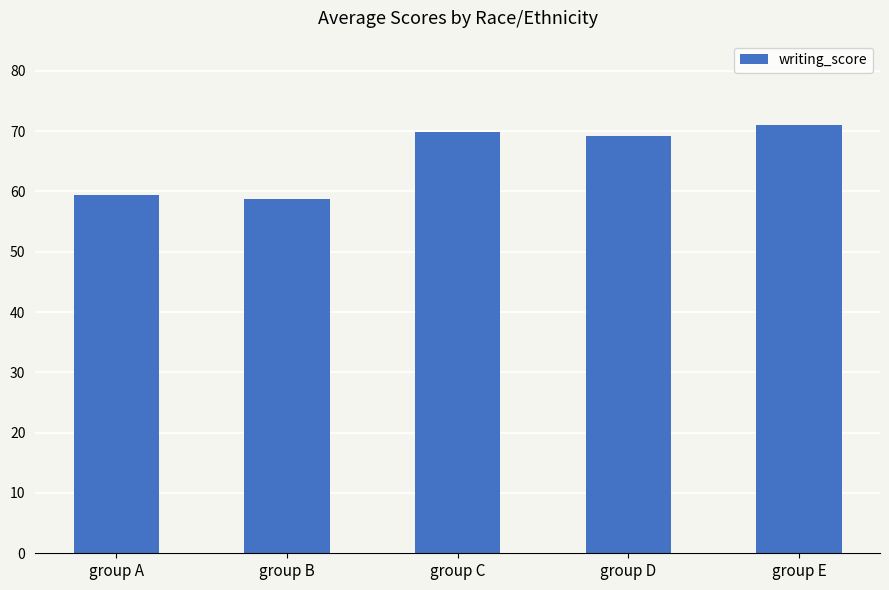

What is the greatest value displayed?

71.0